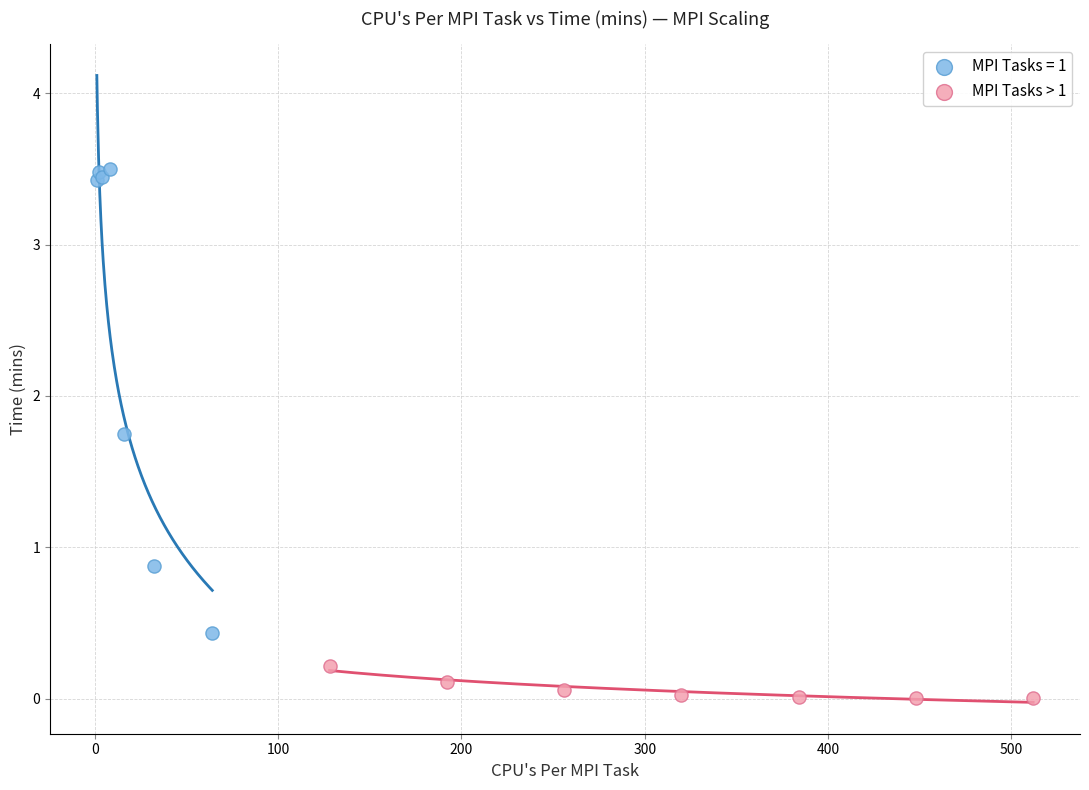

Which series reaches the minimum Y coordinate?

MPI Tasks > 1